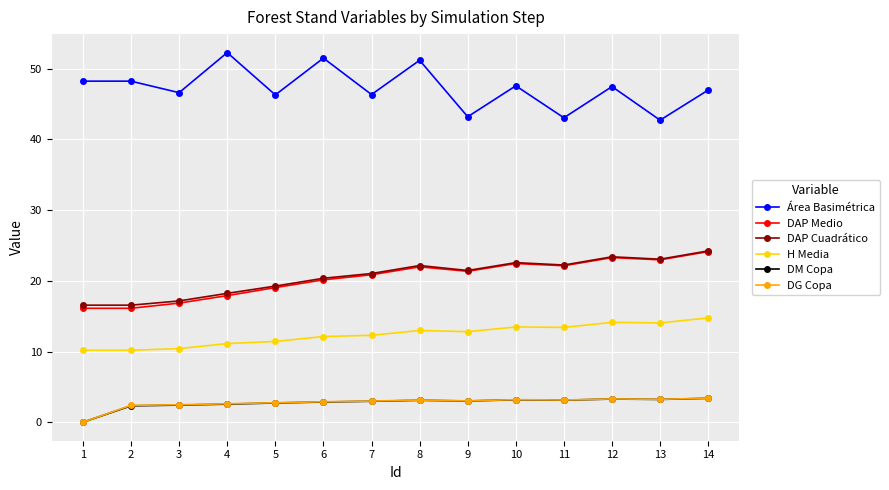

What are all the series names shown in the legend?

Área Basimétrica, DAP Medio, DAP Cuadrático, H Media, DM Copa, DG Copa